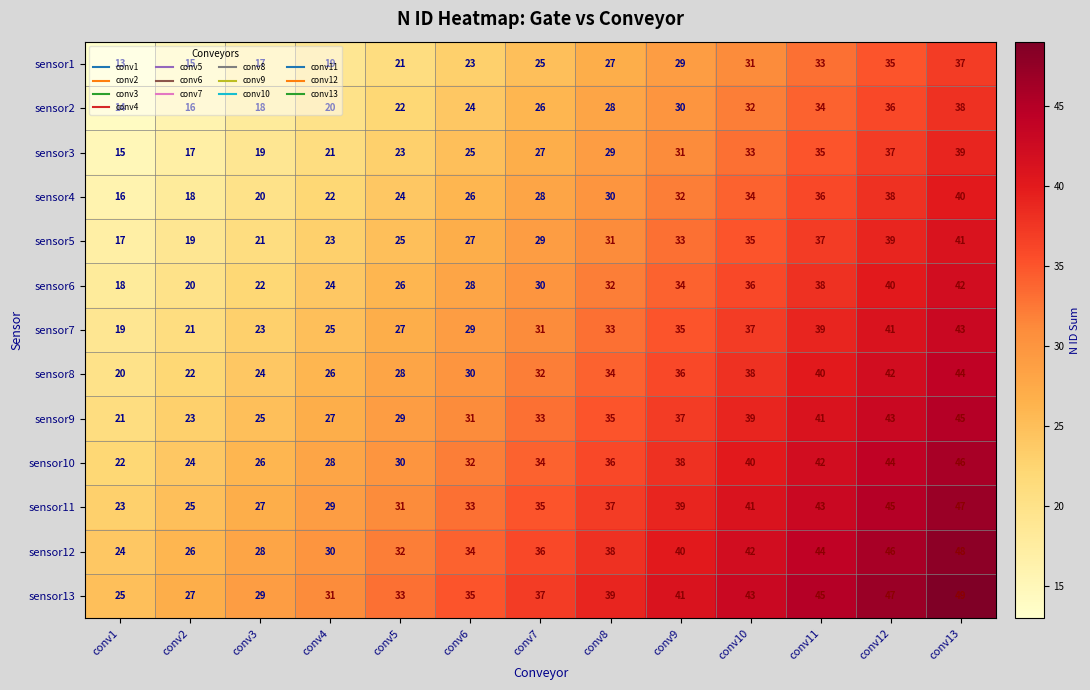

The value of sensor8 at conv7 is 16. True or false?

False